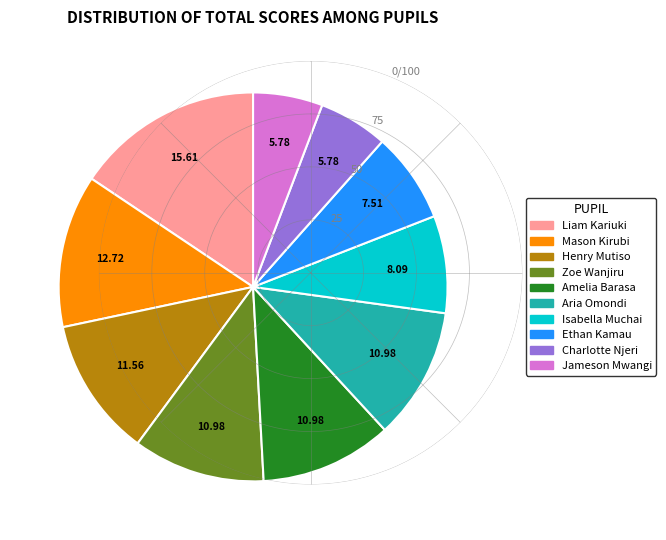

Which category has the biggest portion of the pie?

Liam Kariuki